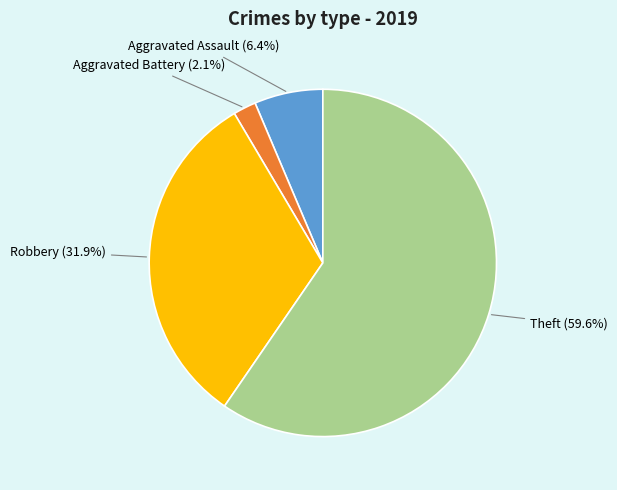

Is there any slice that represents more than half of the pie?

Yes